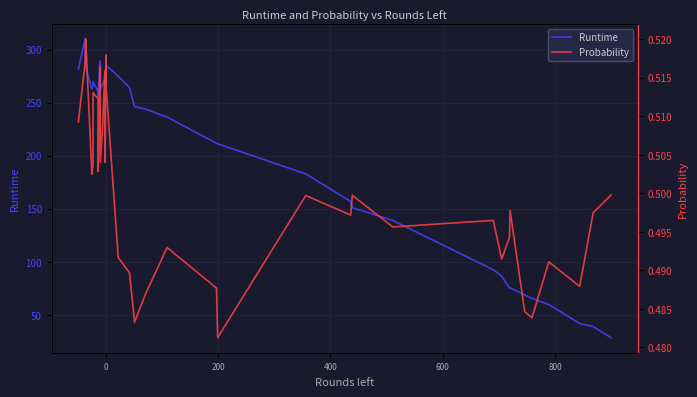

True or false: Runtime and Probability cross at least once.

False